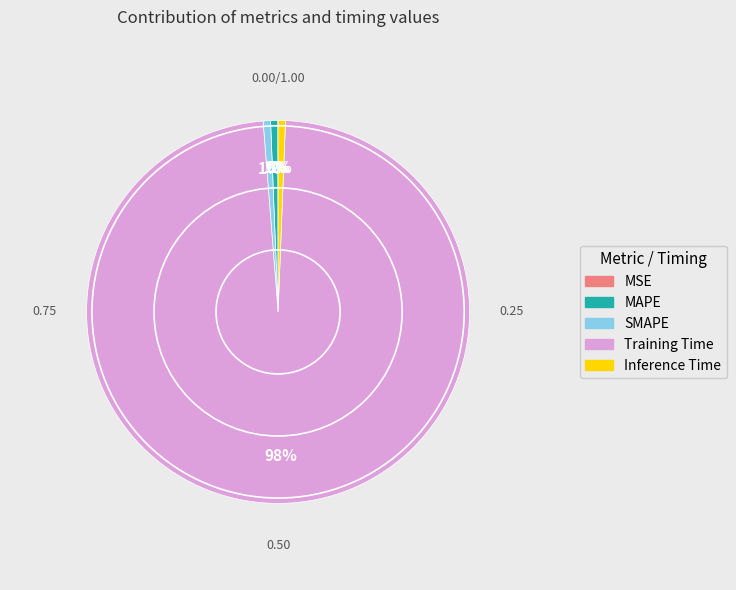

Do MAPE and Inference Time together represent more than half of the pie?

No